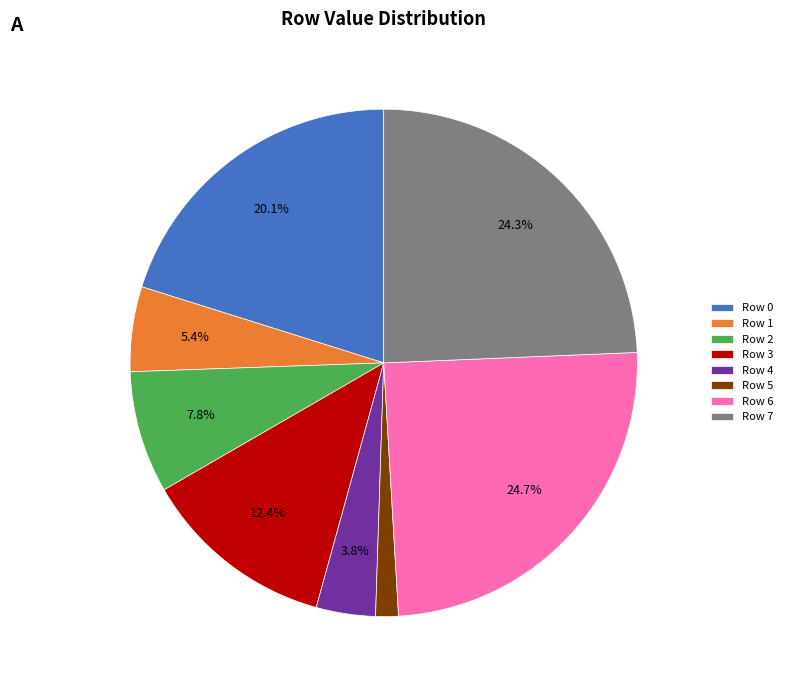

Which slice is the smallest?

Row 5